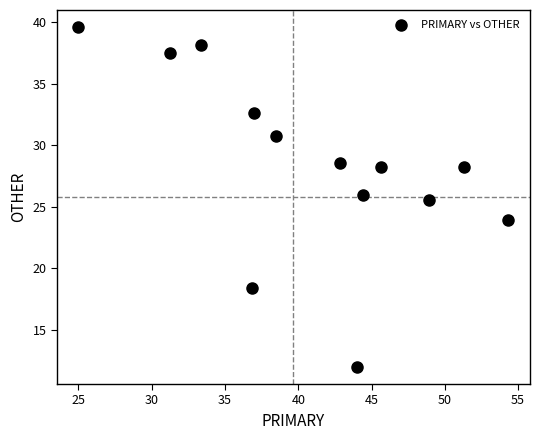

What Y value in the scatter plot is closest to 25?

25.5